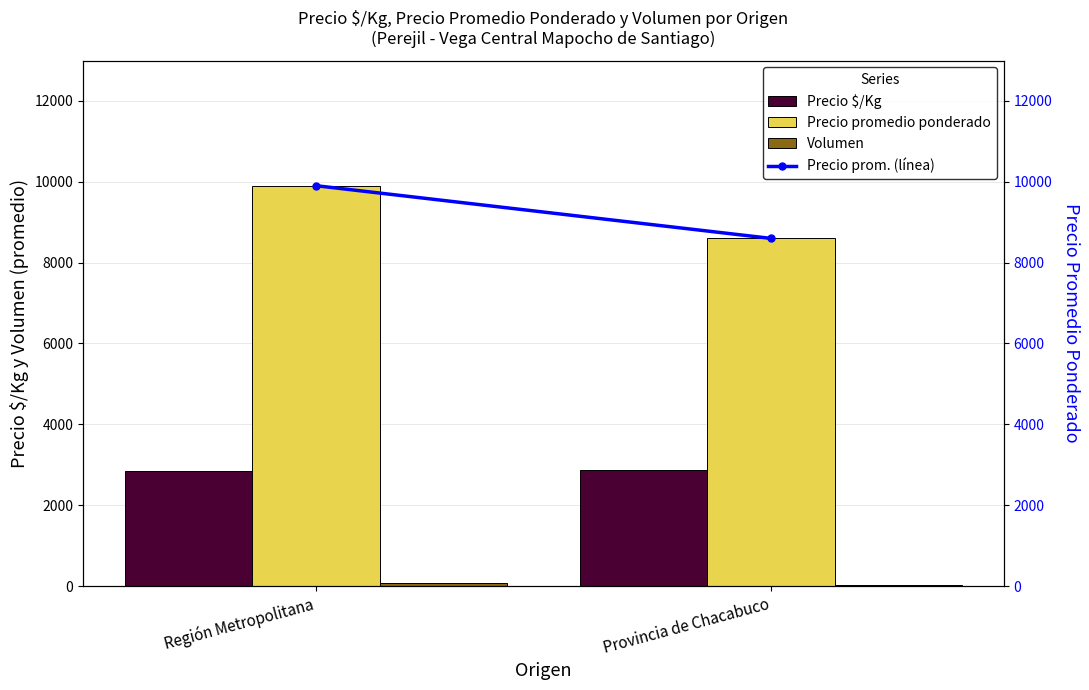

Rank the series at Provincia de Chacabuco from highest to lowest value.

Precio promedio ponderado, Precio prom. (línea), Precio $/Kg, Volumen